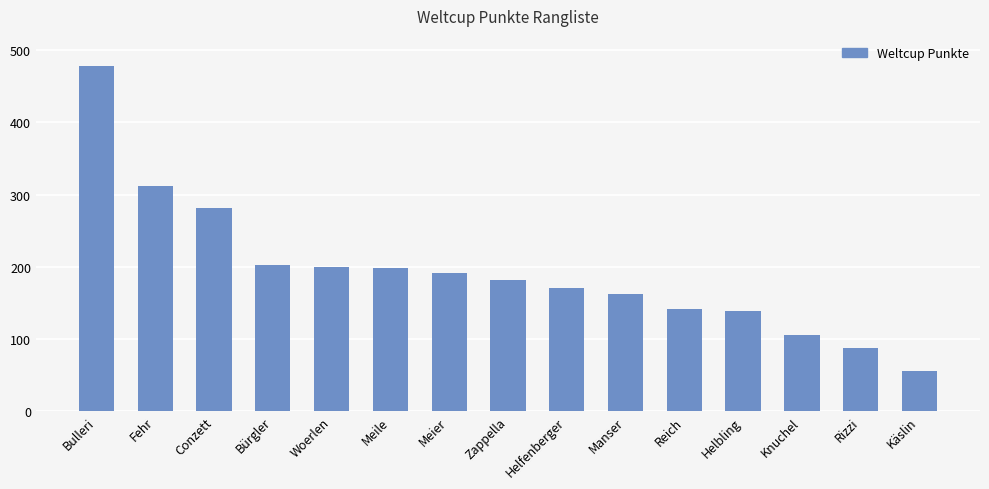

What is the ratio of the value at Rizzi to the value at Zappella?

0.5